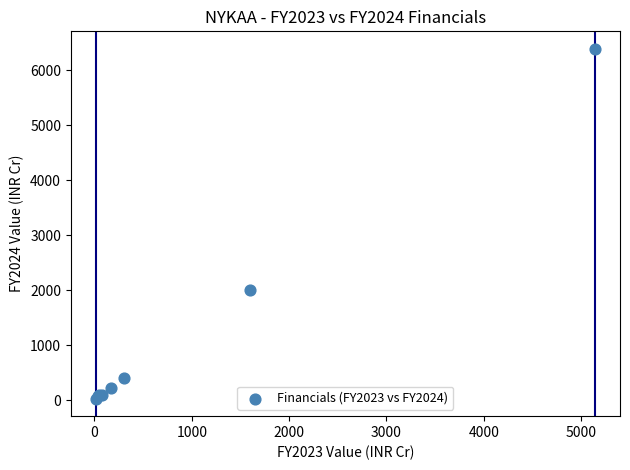

What Y value in the scatter plot is closest to 3205?

1992.9